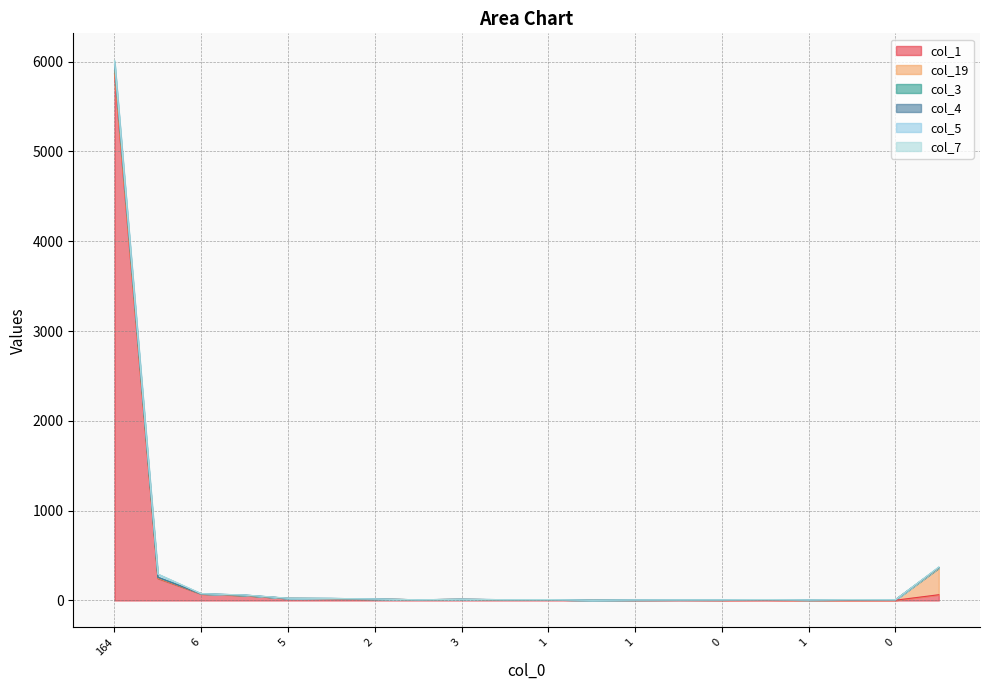

Which has a higher value, 3 or 1?

3